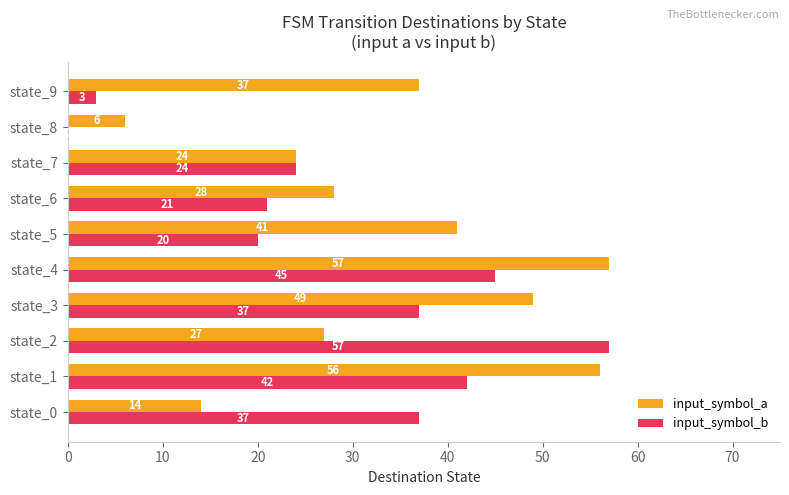

How many data points does each series have?

10